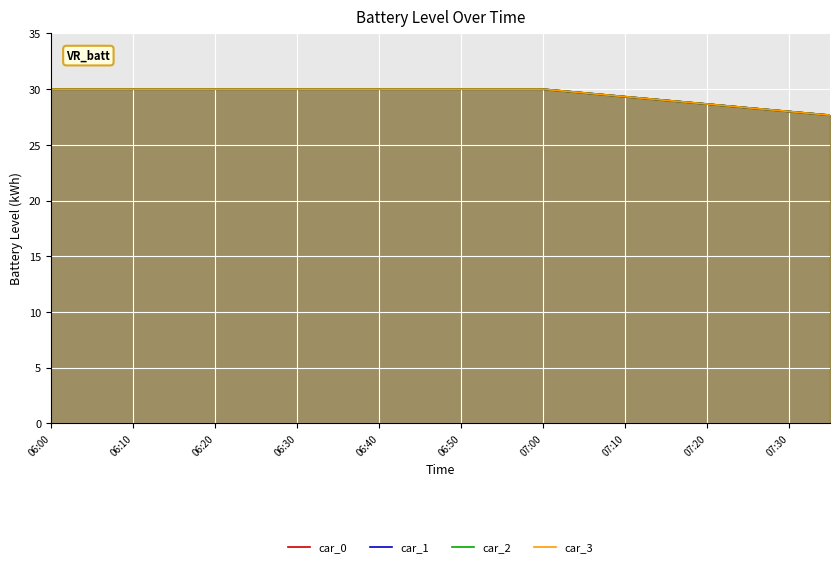

True or false: car_2 and car_3 cross at least once.

False